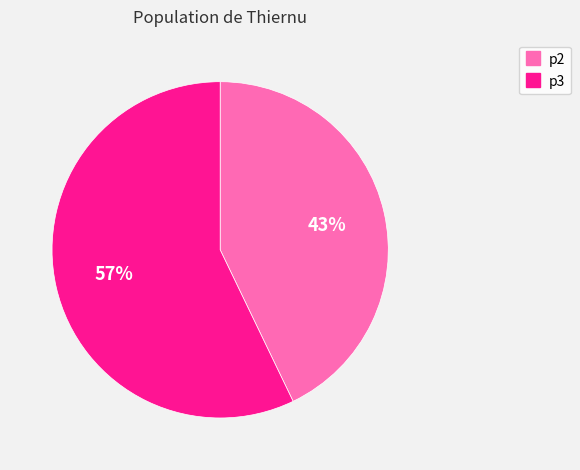

To the nearest percent, what is the average slice percentage?

50%